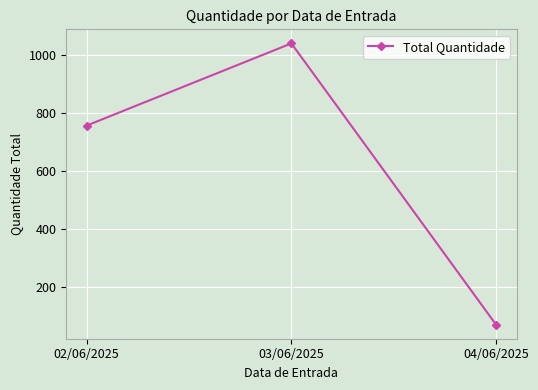

List the labels in order of value, largest first.

03/06/2025, 02/06/2025, 04/06/2025